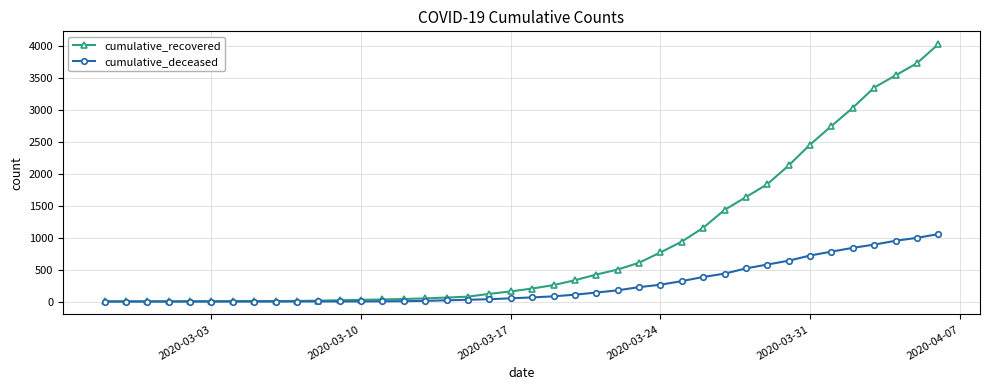

Which series has the largest total across all categories?

cumulative_recovered